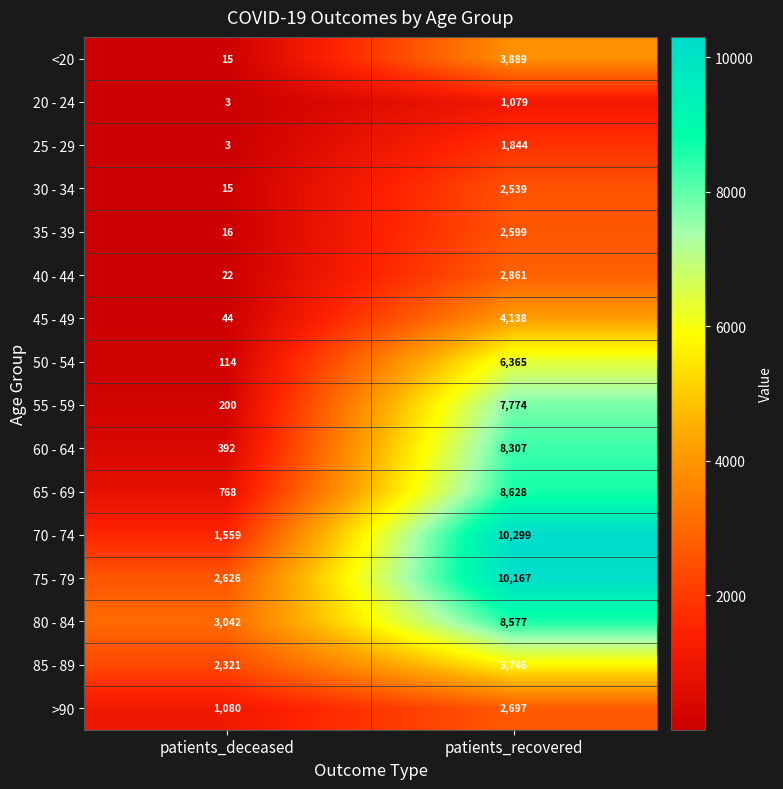

Which label corresponds to the largest value in the chart?

patients_recovered